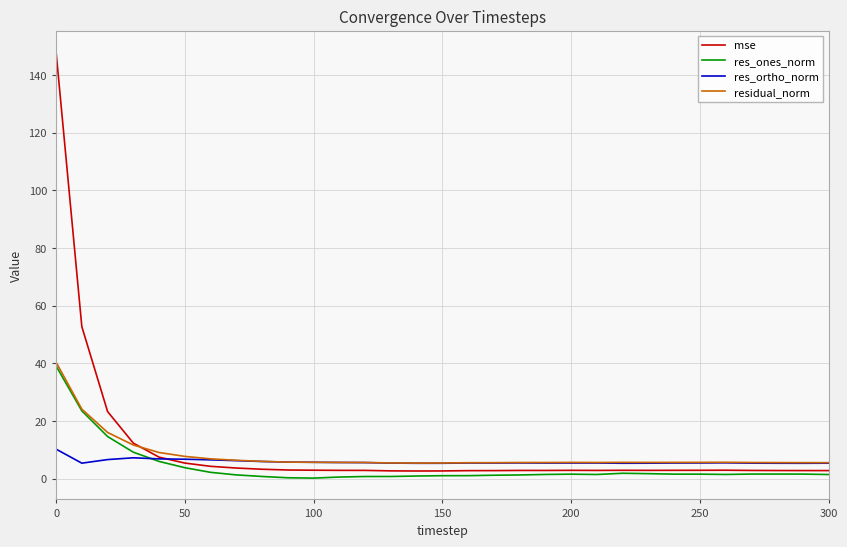

Which series has the widest spread of values?

mse